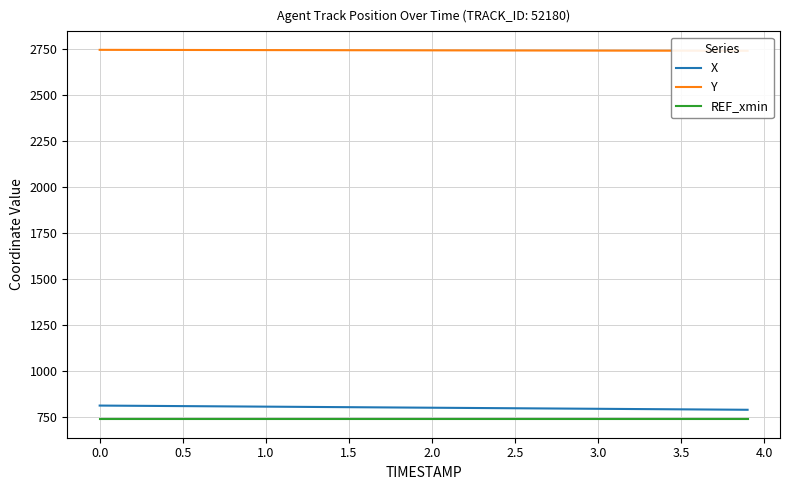

What is the minimum value for REF_xmin?

737.2